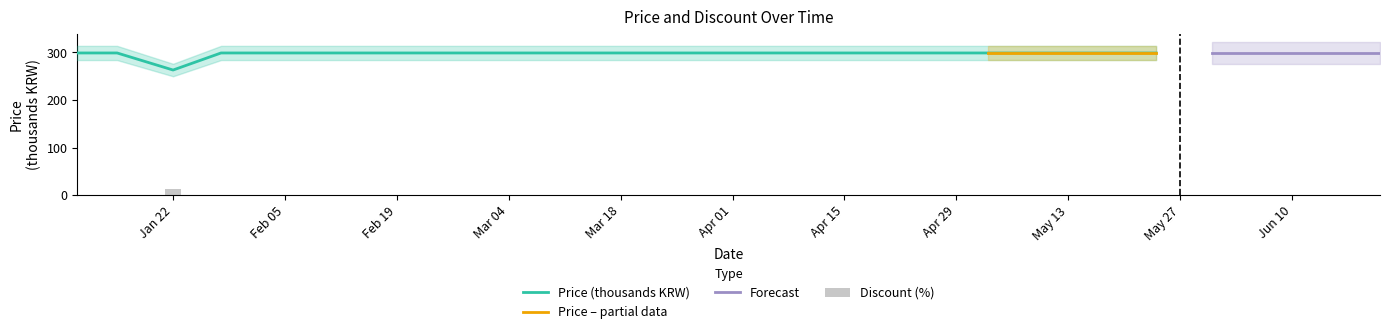

The Discount series shows 0.0 at 2024-05-24. True or false?

True